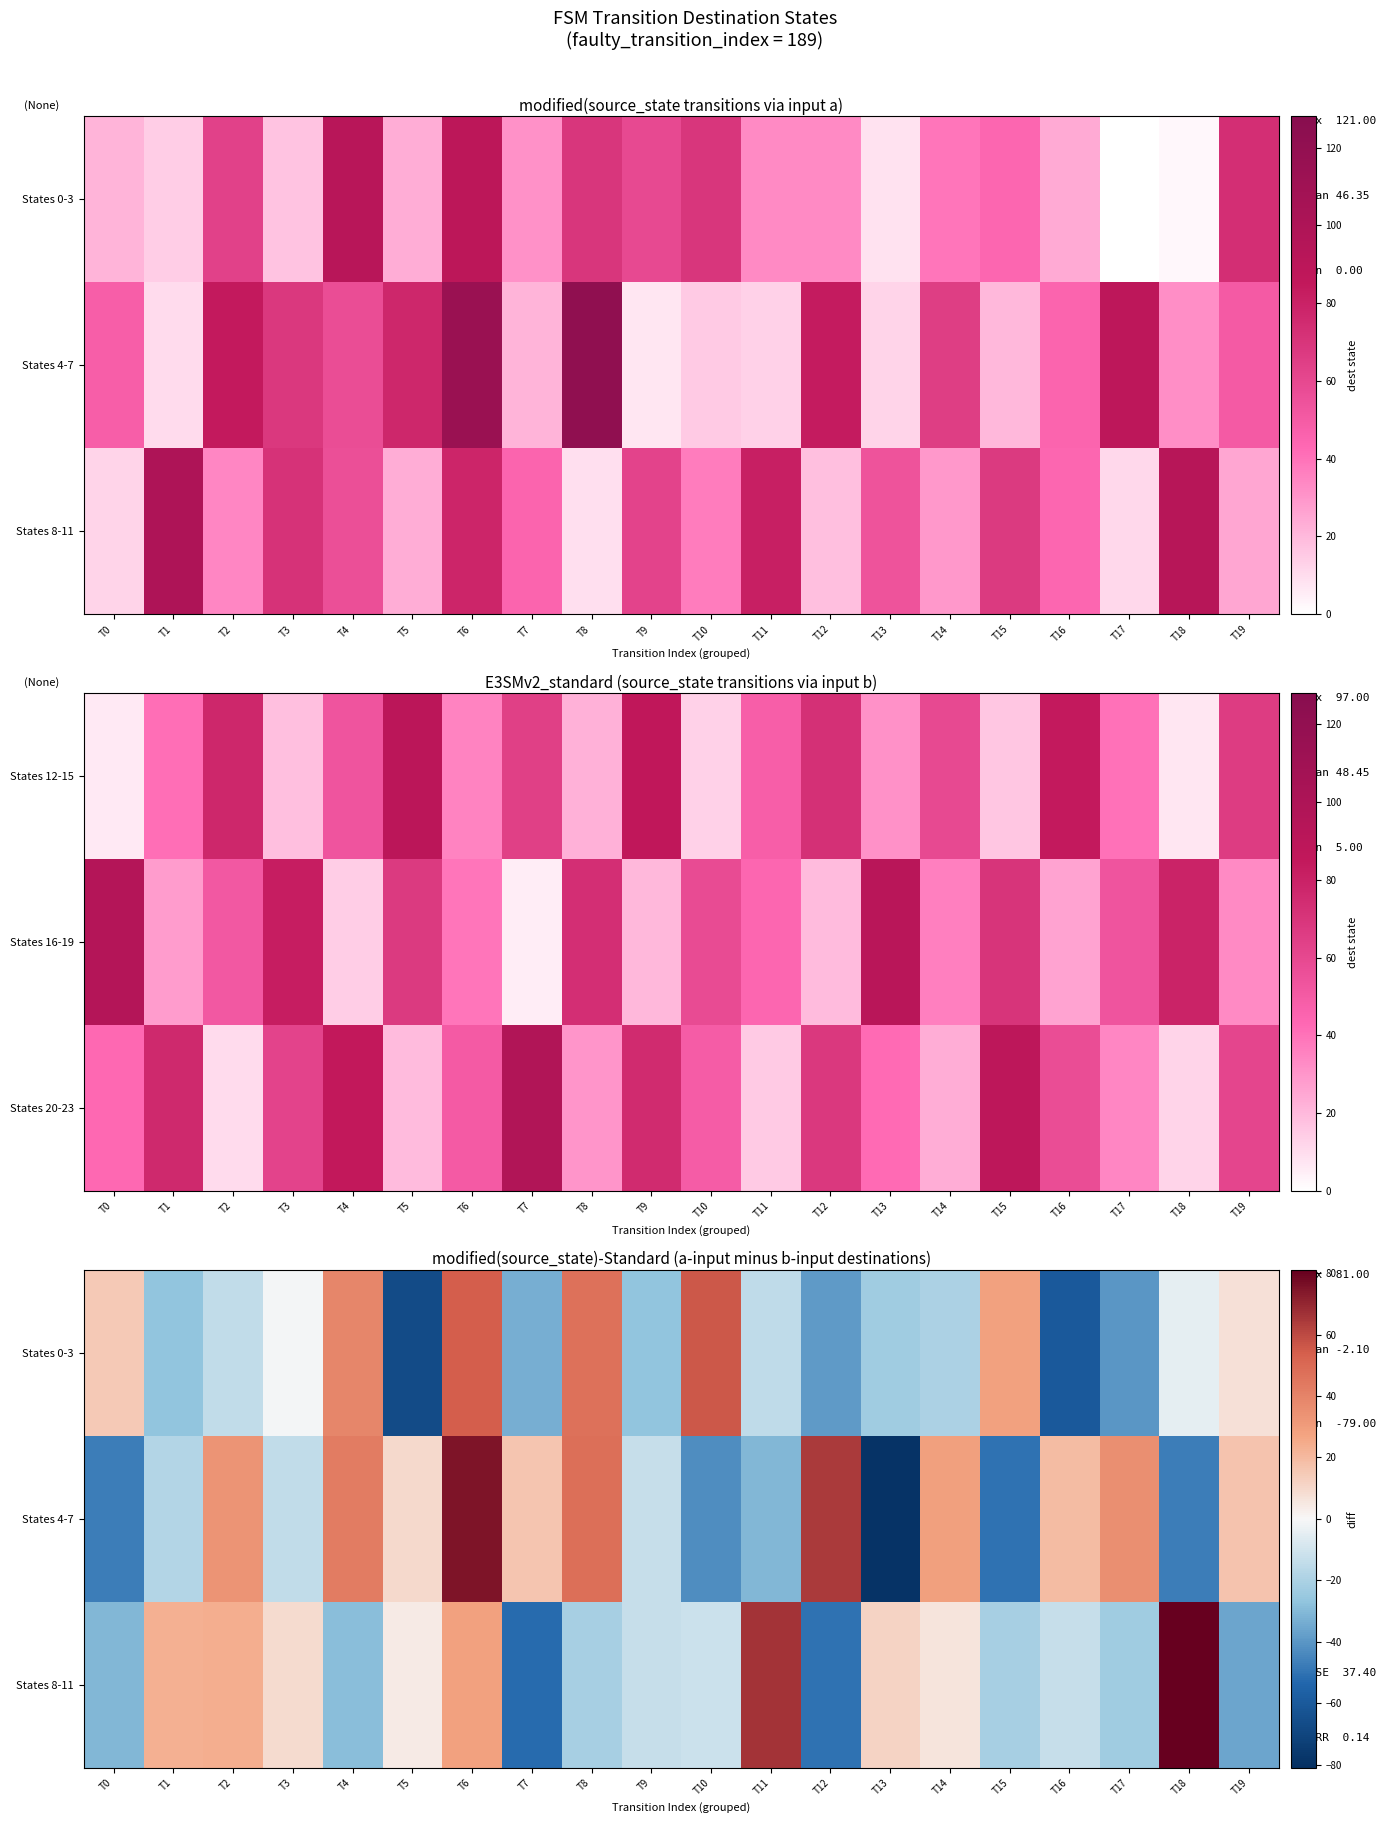

Rank the series by their maximum value, from lowest to highest.

States 0-3, States 4-7, States 8-11